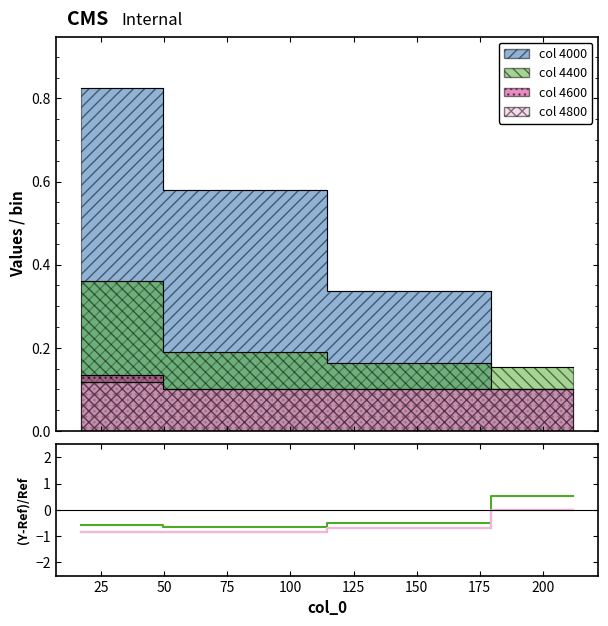

What is the value of the 4000 point at the 3rd from the left?

0.3